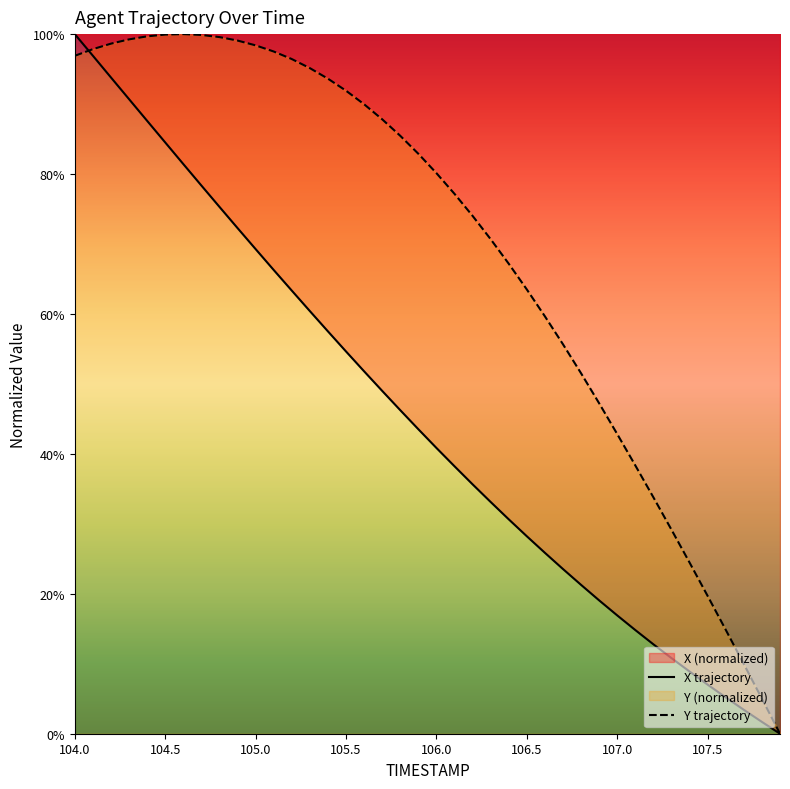

The Y trajectory series shows 39.7 at 106.0. True or false?

False